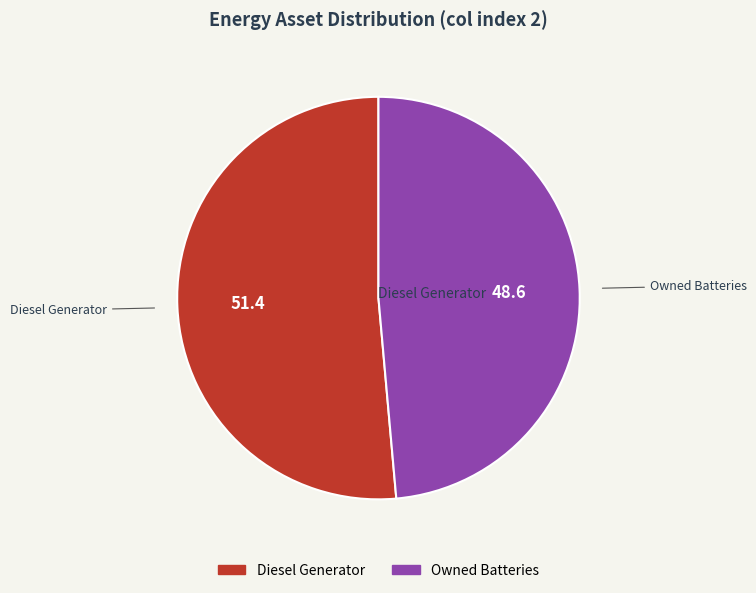

Does any single category account for the majority?

Yes